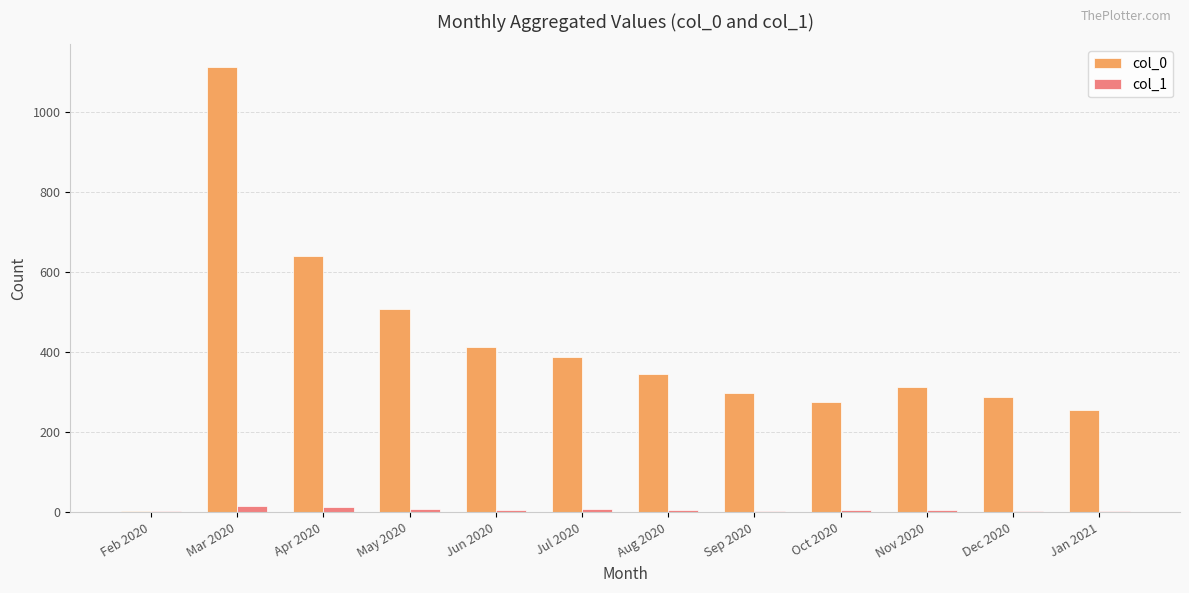

The col_0 series shows 124 at Jan 2021. True or false?

False